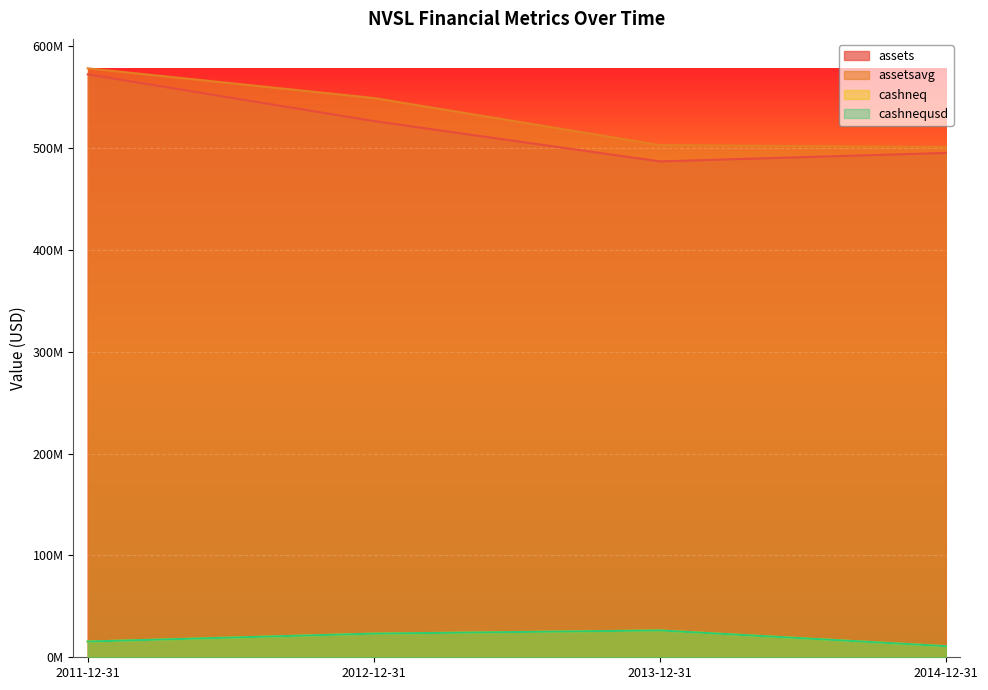

Count the number of categories in the chart.

4